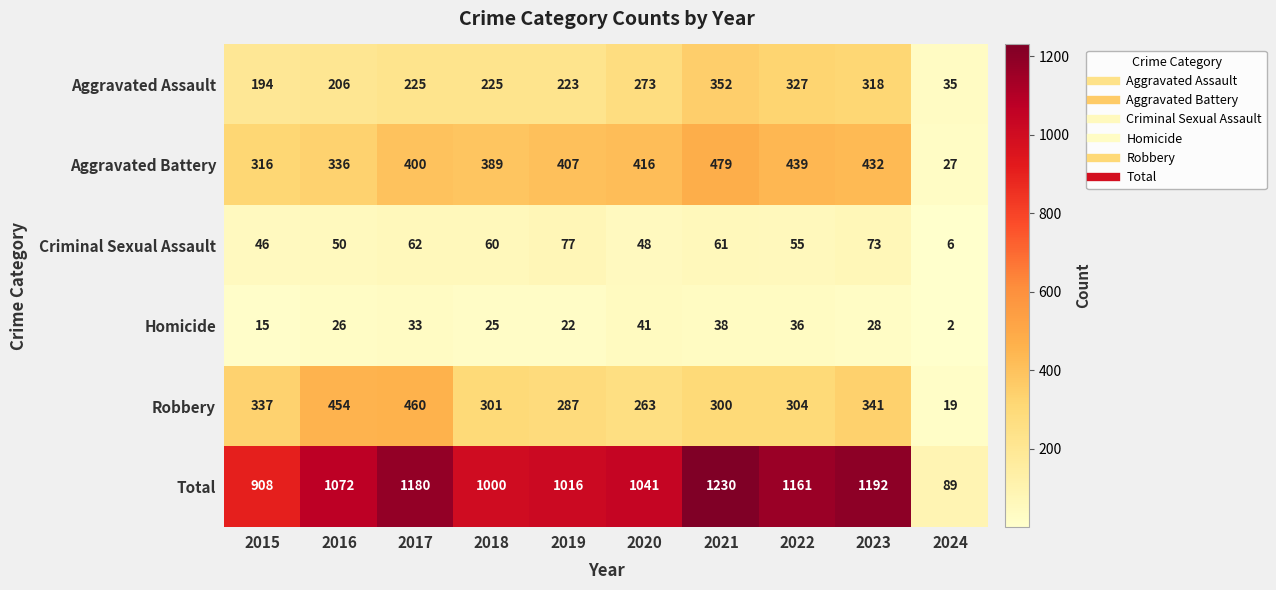

Between 2019 and 2021, which series saw the biggest shift?

Total